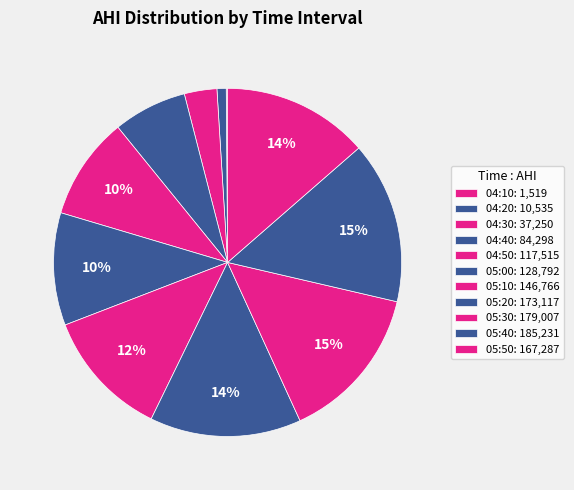

To the nearest percent, what is the combined percentage of 05:00 and 04:20?

11%